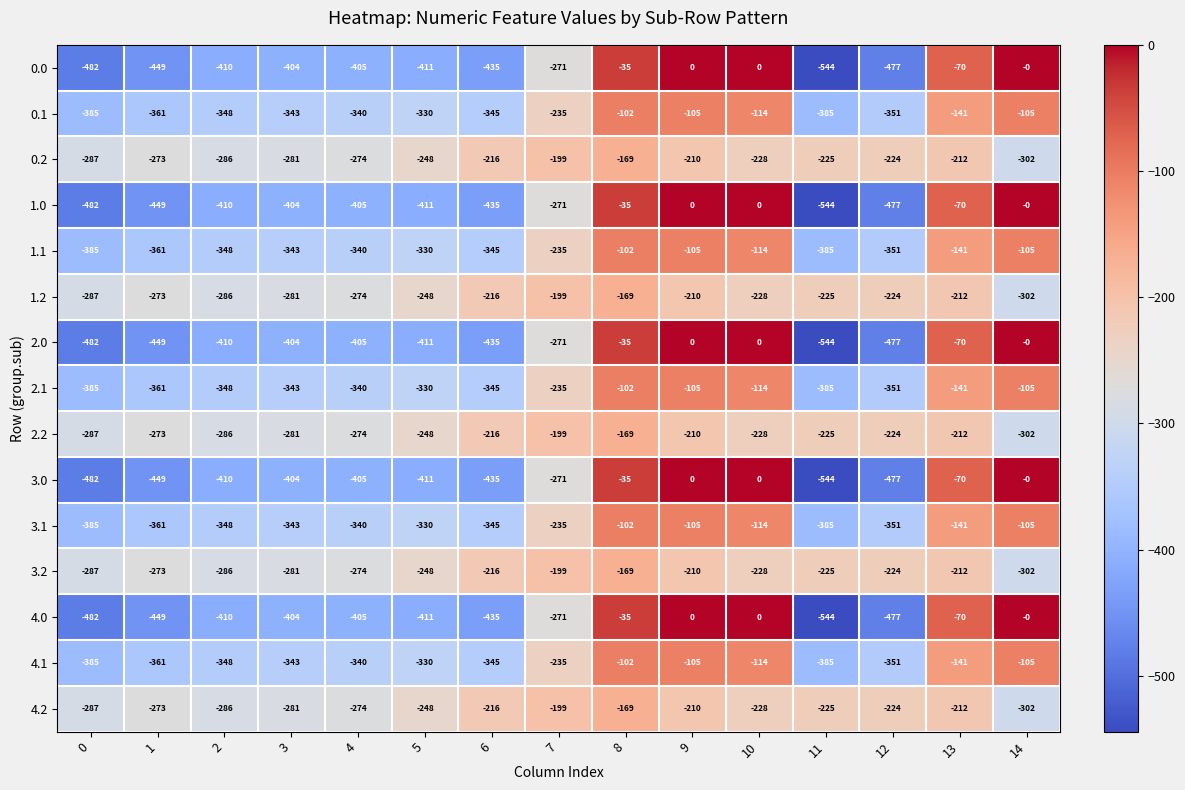

How many series are shown in this chart?

15